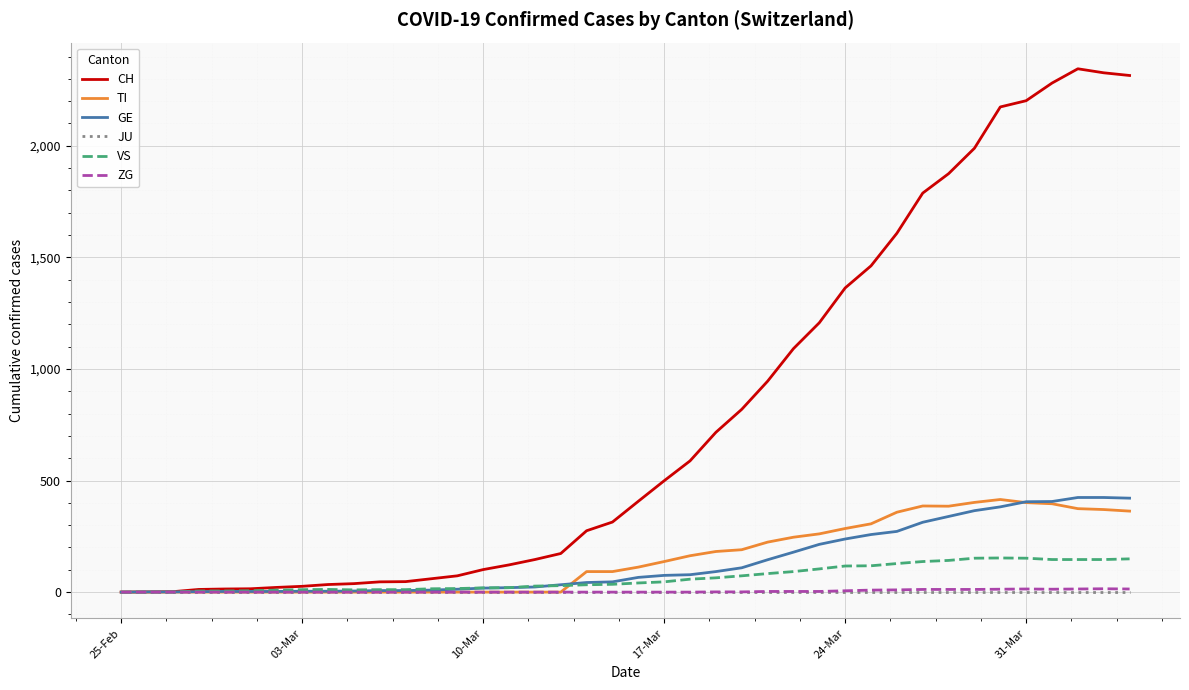

Which series has the widest spread of values?

CH